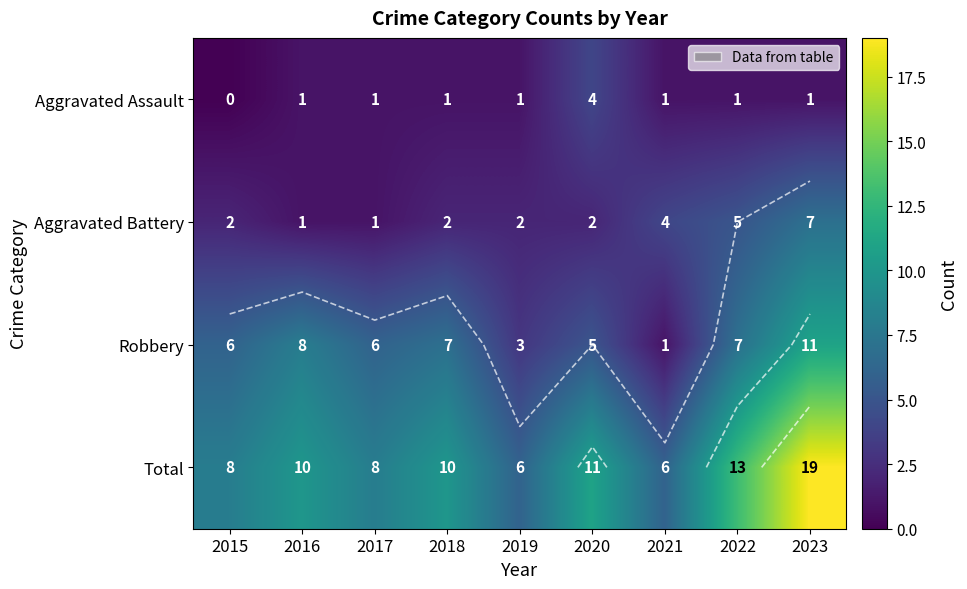

Read the Robbery value at 2017, to the nearest 5.

5